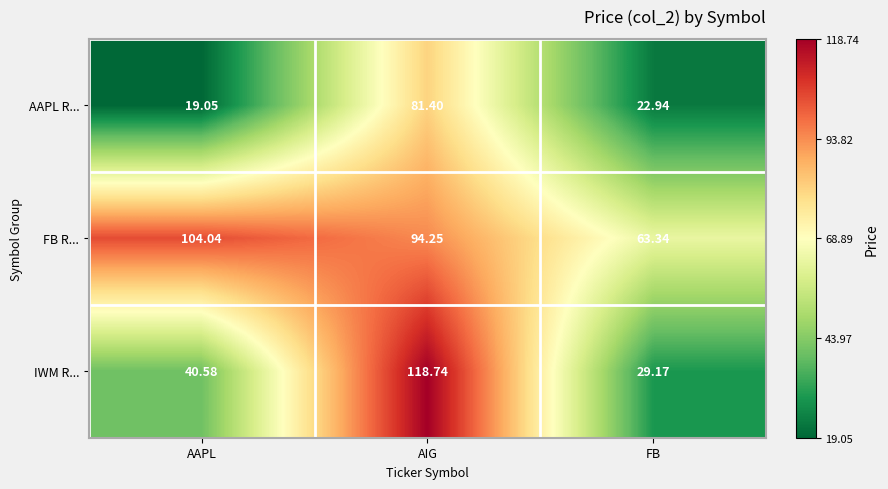

Which category has the lowest value in the IWM R... series?

FB